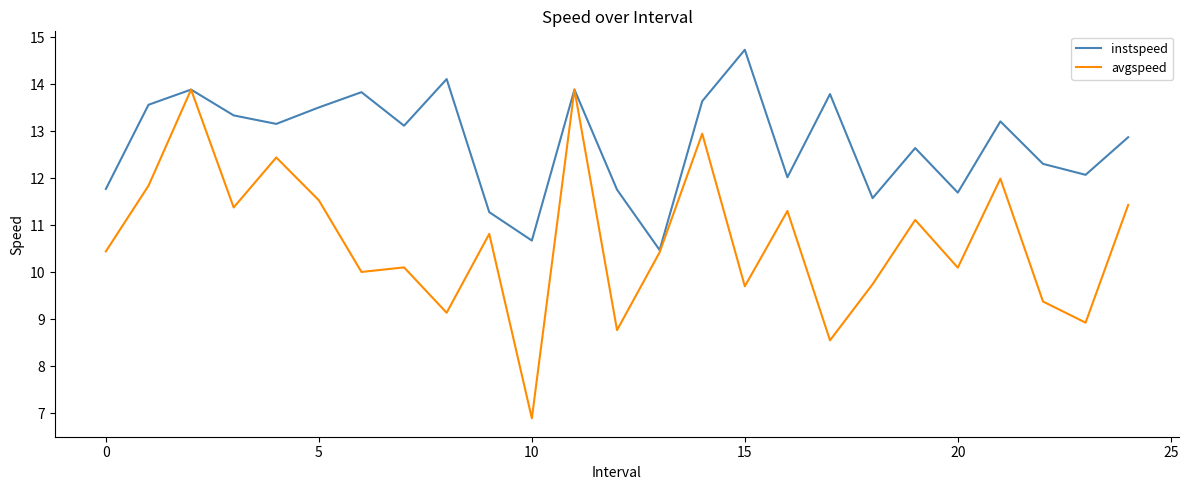

Which series has the largest total across all categories?

instspeed